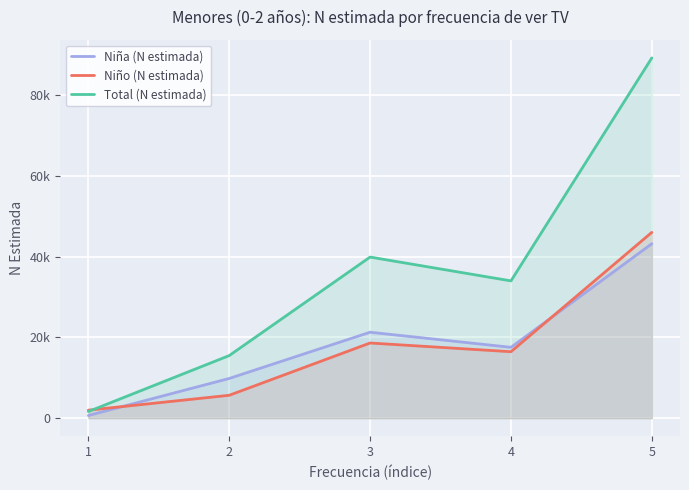

Rank the series at 4 from highest to lowest value.

Total (N estimada), Niña (N estimada), Niño (N estimada)